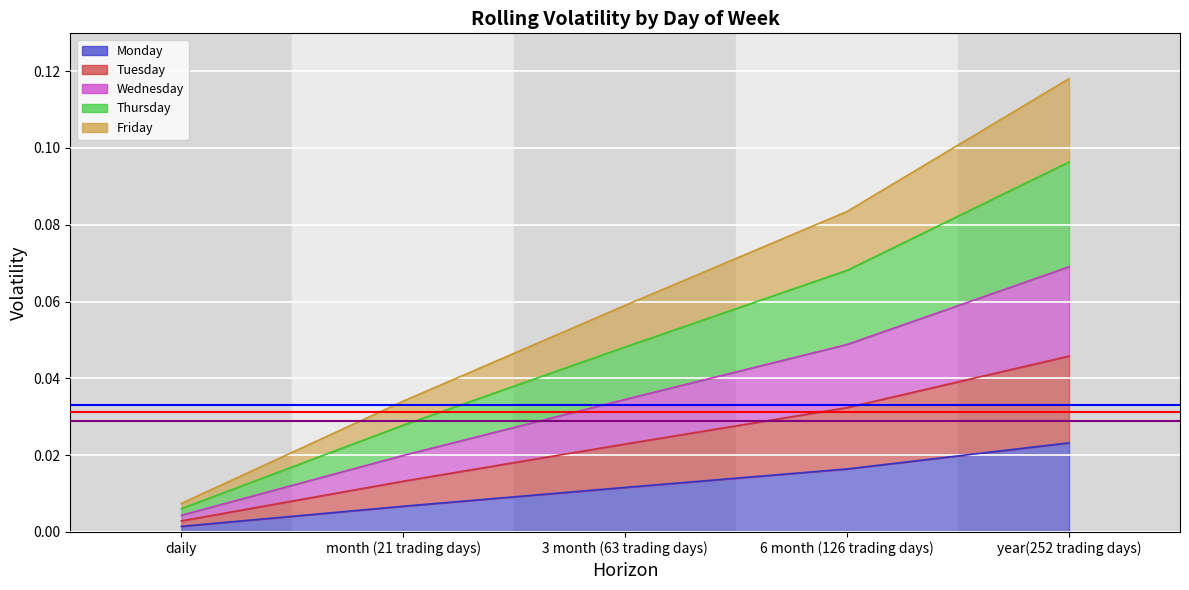

Does the chart display data point markers on the line(s)?

No